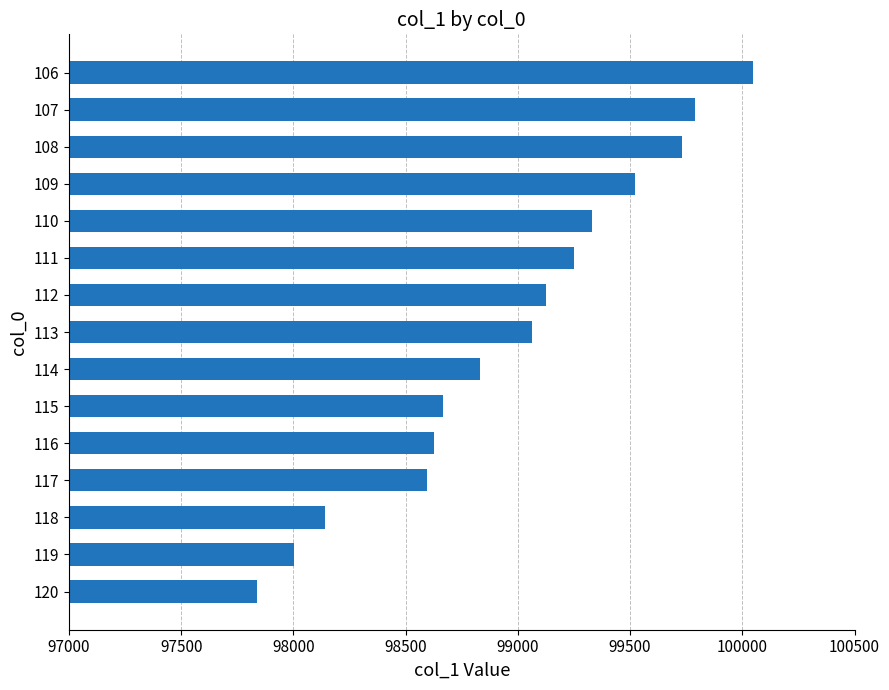

What is the sum of all values?

1484565.4